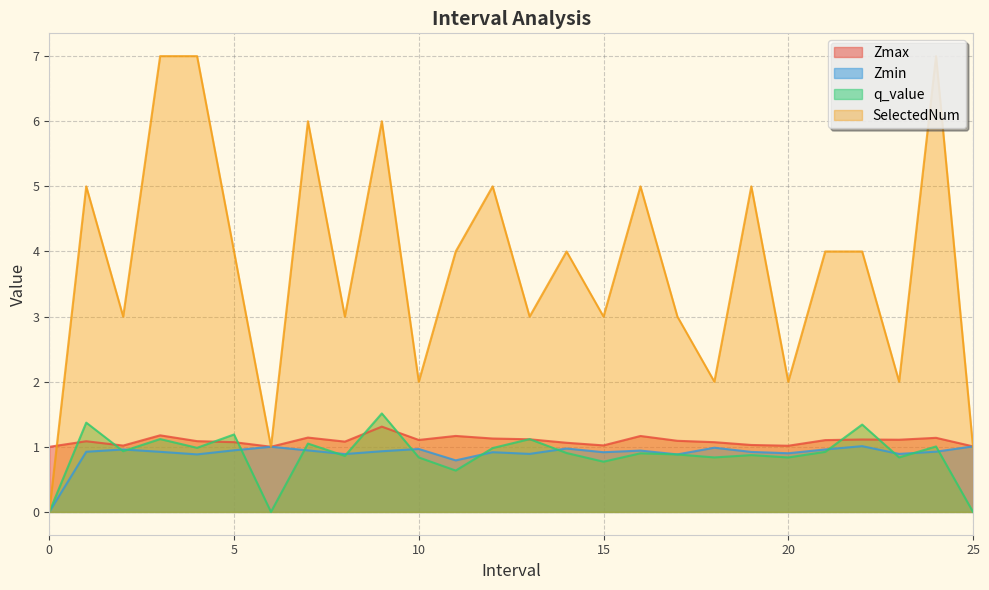

Reading right to left, transcribe all the data shown in this chart.

Zmax: 1.0	1.1	1.1	1.1	1.1	1.0	1.0	1.1	1.1	1.2	1.0	1.1	1.1	1.1	1.2	1.1	1.3	1.1	1.1	1.0	1.1	1.1	1.2	1.0	1.1	1.0
Zmin: 1.0	0.9	0.9	1.0	1.0	0.9	0.9	1.0	0.9	0.9	0.9	1.0	0.9	0.9	0.8	1.0	0.9	0.9	0.9	1.0	0.9	0.9	0.9	1.0	0.9	0.0
q_value: -0.0	1.0	0.8	1.3	0.9	0.8	0.9	0.8	0.9	0.9	0.8	0.9	1.1	1.0	0.6	0.8	1.5	0.9	1.0	-0.0	1.2	1.0	1.1	0.9	1.4	0.0
SelectedNum: 1.0	7.0	2.0	4.0	4.0	2.0	5.0	2.0	3.0	5.0	3.0	4.0	3.0	5.0	4.0	2.0	6.0	3.0	6.0	1.0	4.0	7.0	7.0	3.0	5.0	0.0